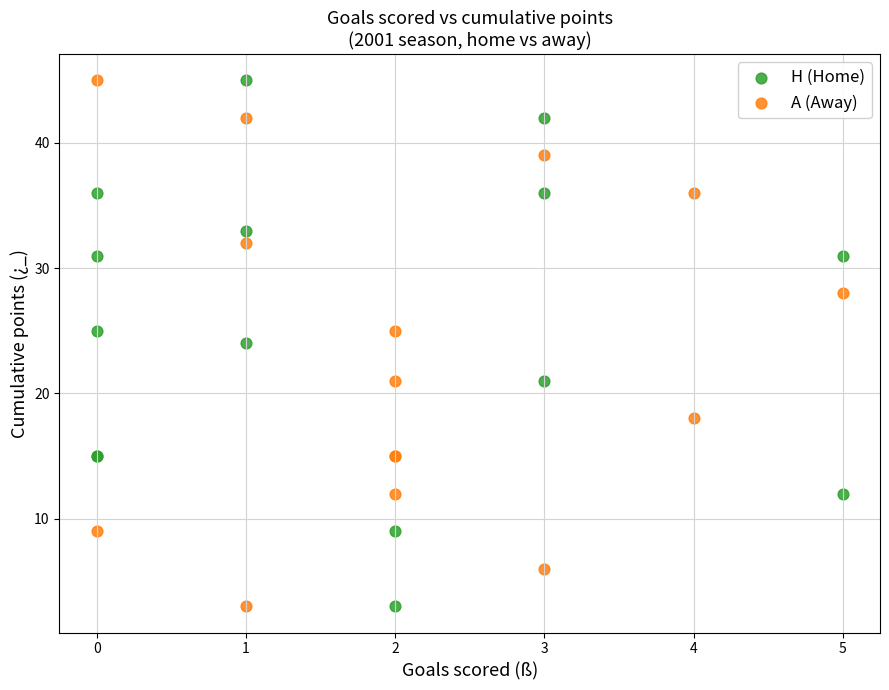

What are all the series names shown in the legend?

H (Home), A (Away)